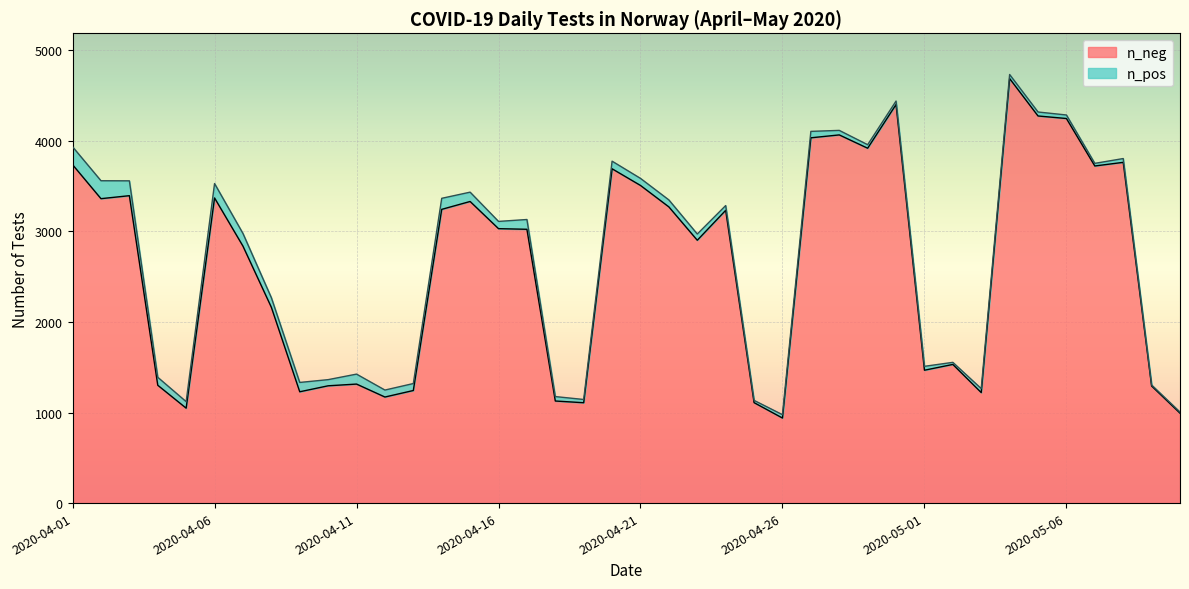

How many values exceed 3030?

19